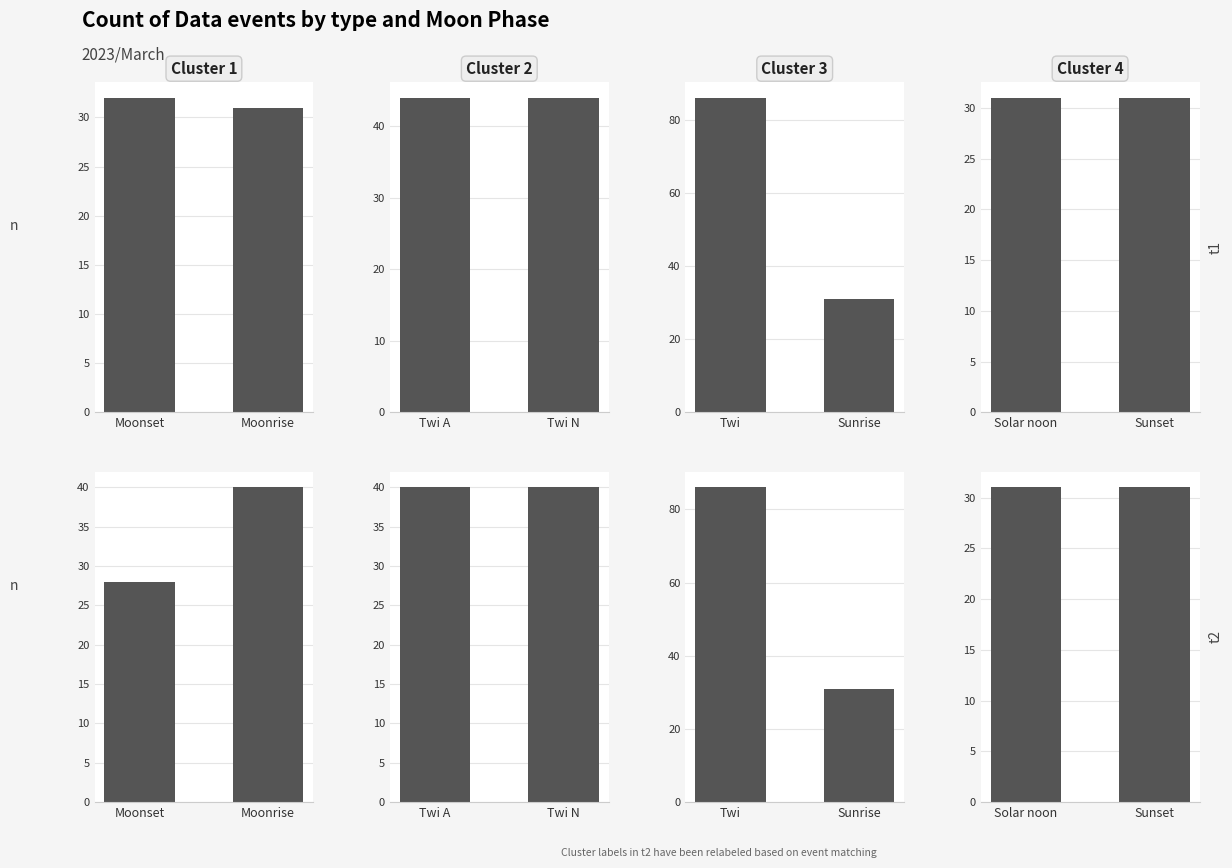

Count the Cluster 3 values in the range 31 to 86.

2